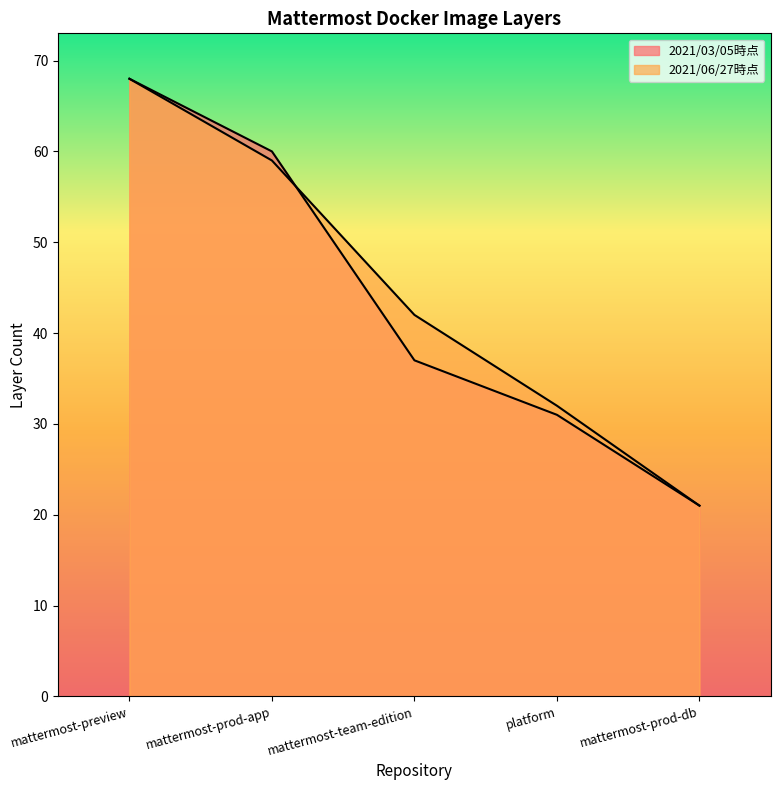

At which label does 2021/03/05時点 reach its minimum?

mattermost-prod-db